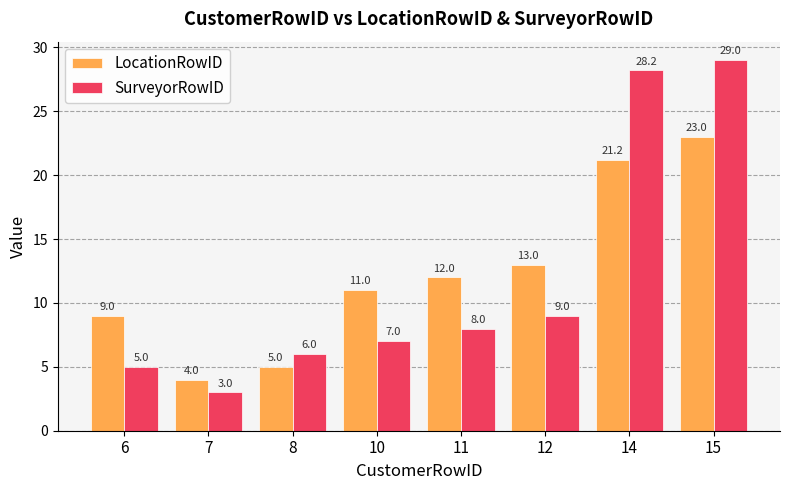

Which series changed the most between 7 and 8?

SurveyorRowID